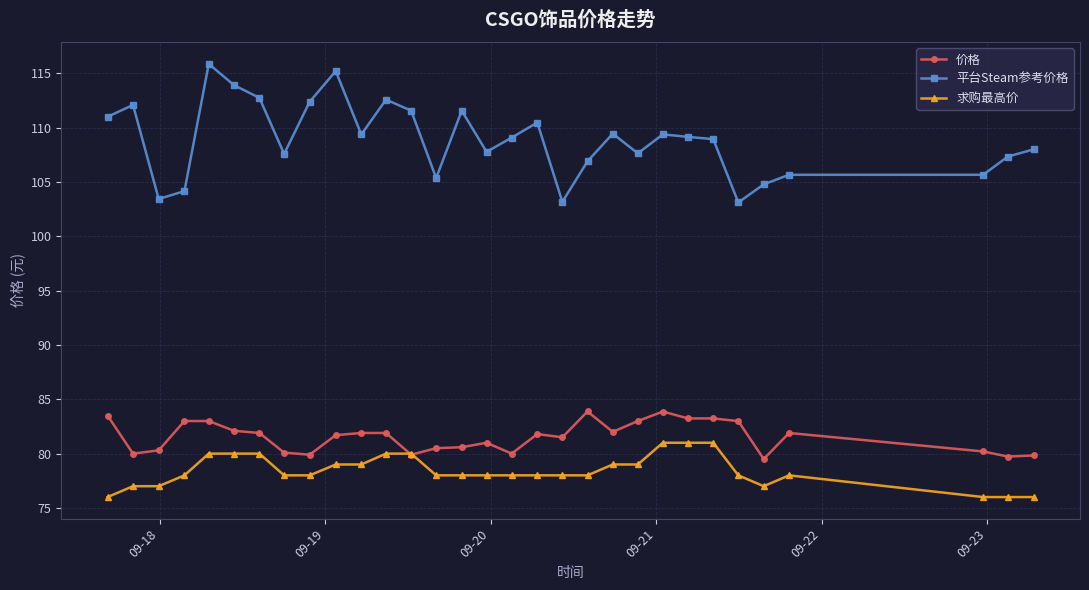

What is the greatest value displayed?

115.9